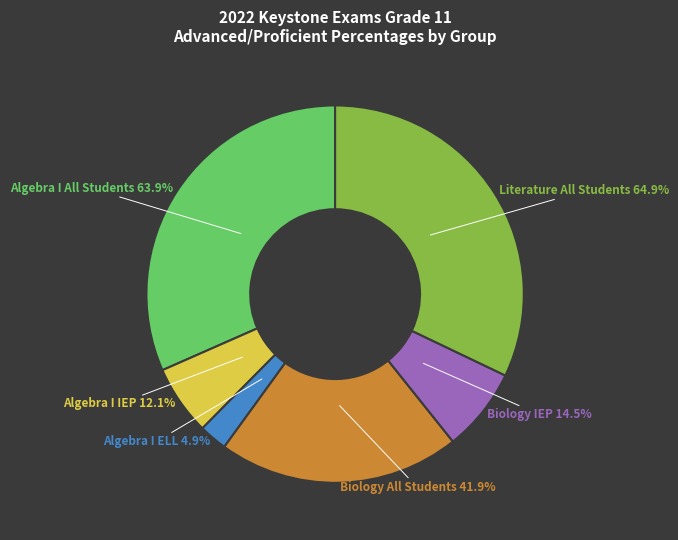

Is there a majority slice in this chart?

No